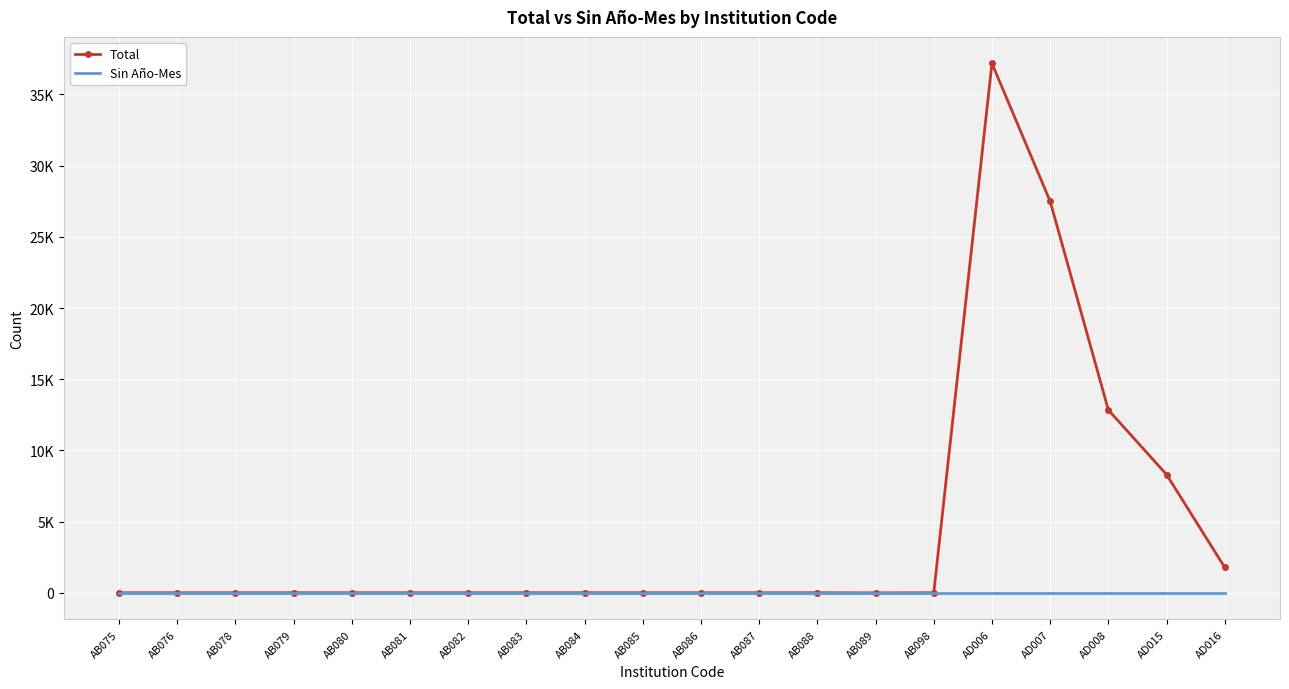

What is the sum of all Total values?

87800